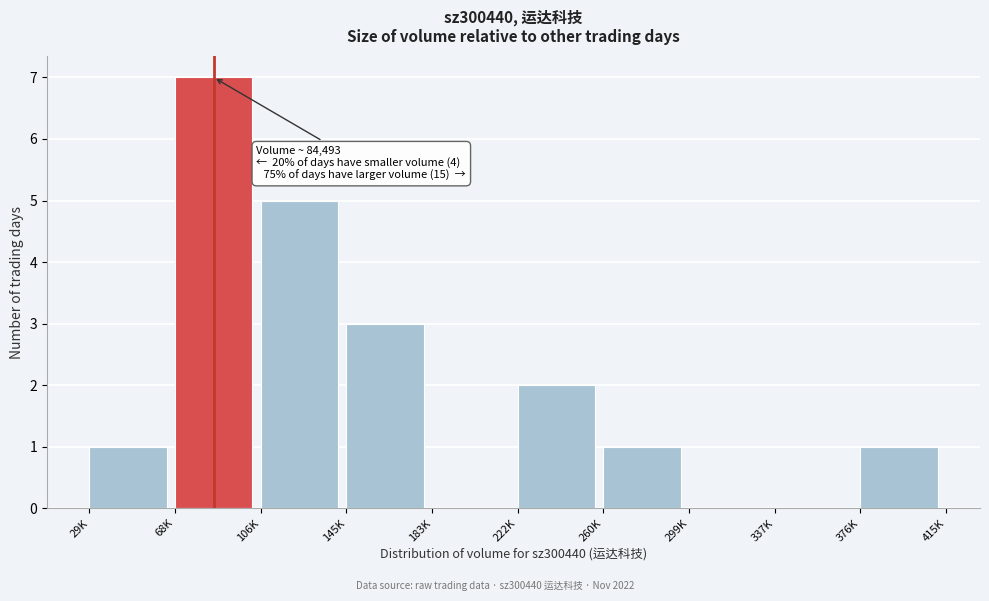

Reading left to right, list all the values displayed in this chart.

29K=1	68K=7	106K=5	145K=3	183K=0	222K=2	260K=1	299K=0	337K=0	376K=1